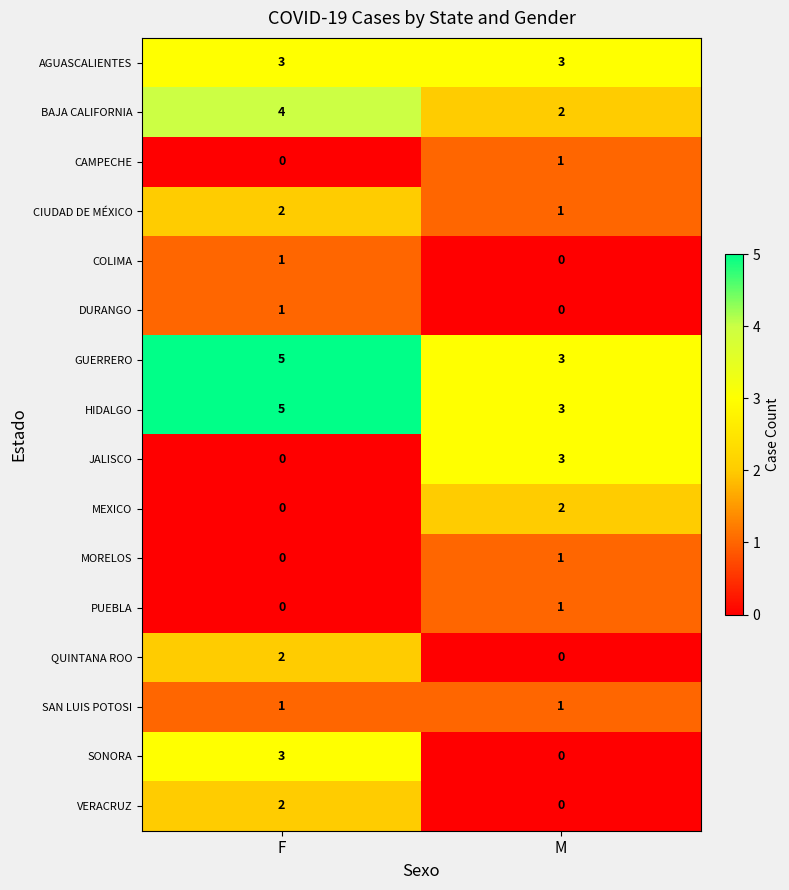

Which label corresponds to the largest value in the chart?

F